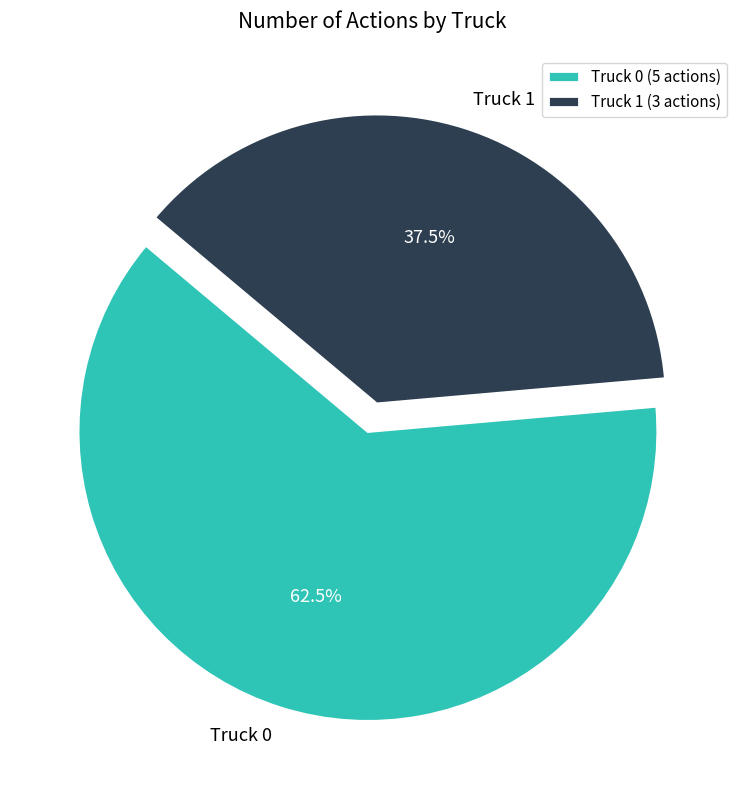

What is the ratio of the value at Truck 0 to the value at Truck 1?

1.7